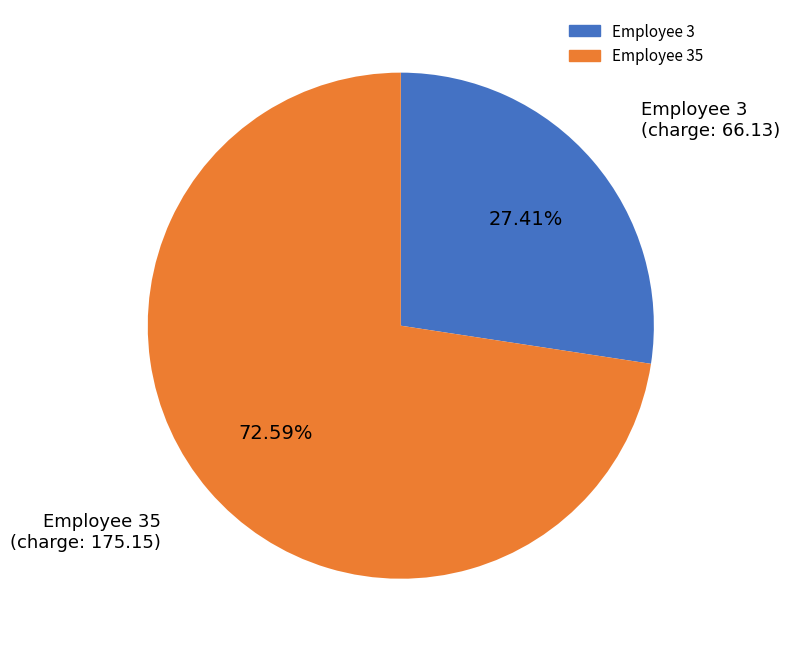

Does any single category account for the majority?

Yes